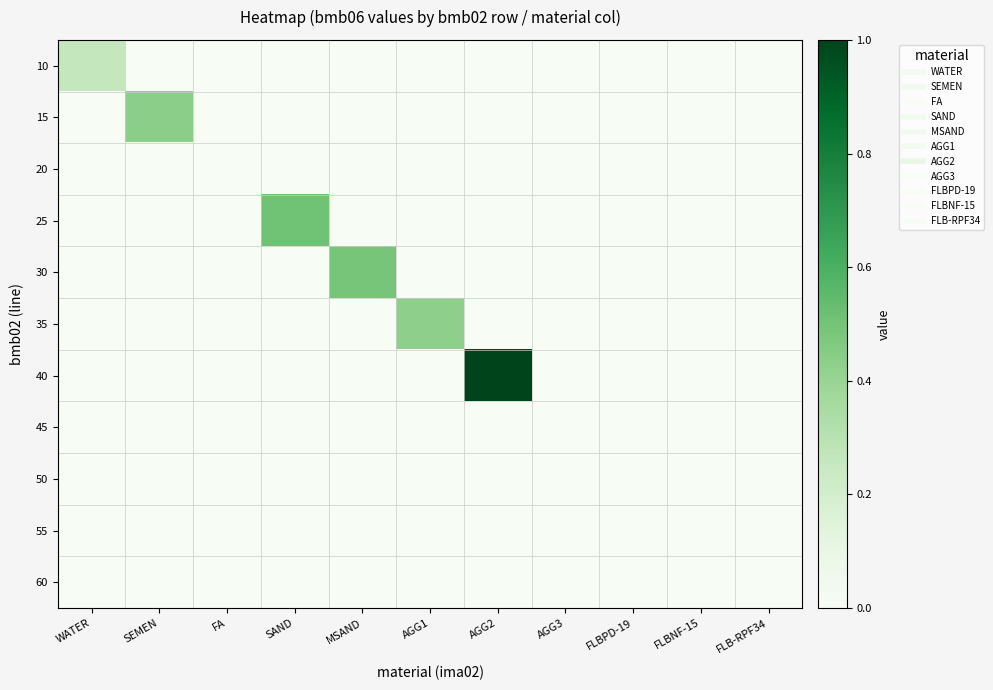

List the series in order of their peak value, highest first.

40, 25, 30, 15, 35, 10, 50, 20, 45, 55, 60